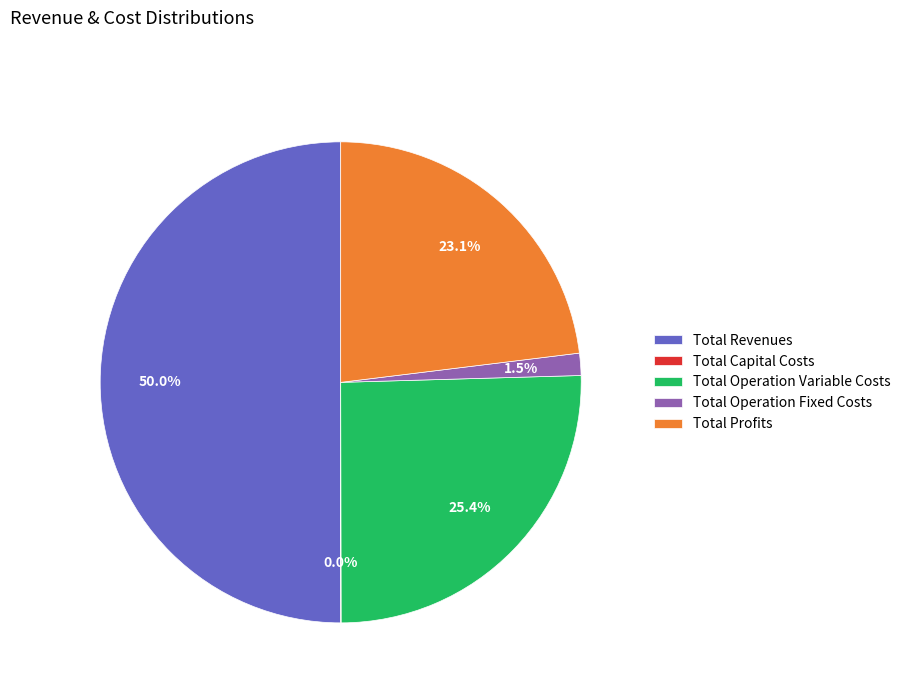

Does Total Profits account for over 50% of the chart?

No